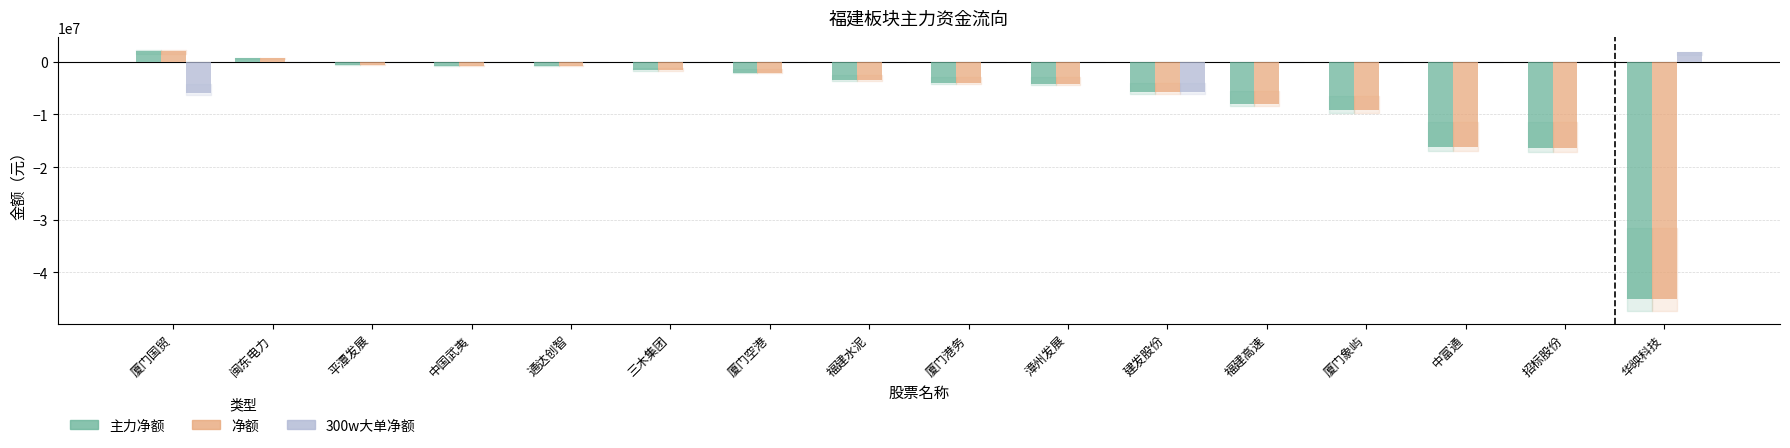

What is the greatest value displayed?

2121909